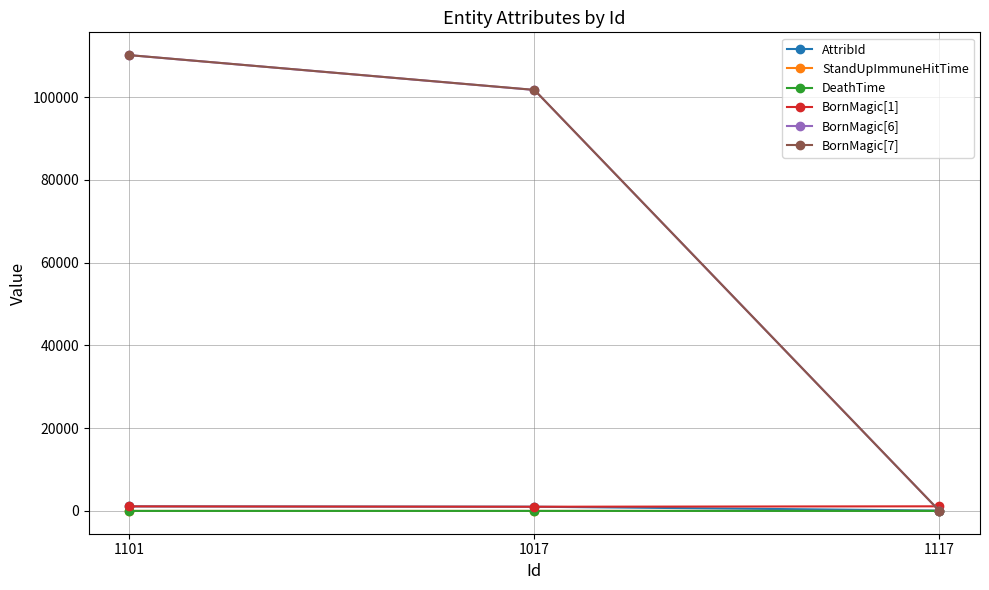

How many series are shown in this chart?

6